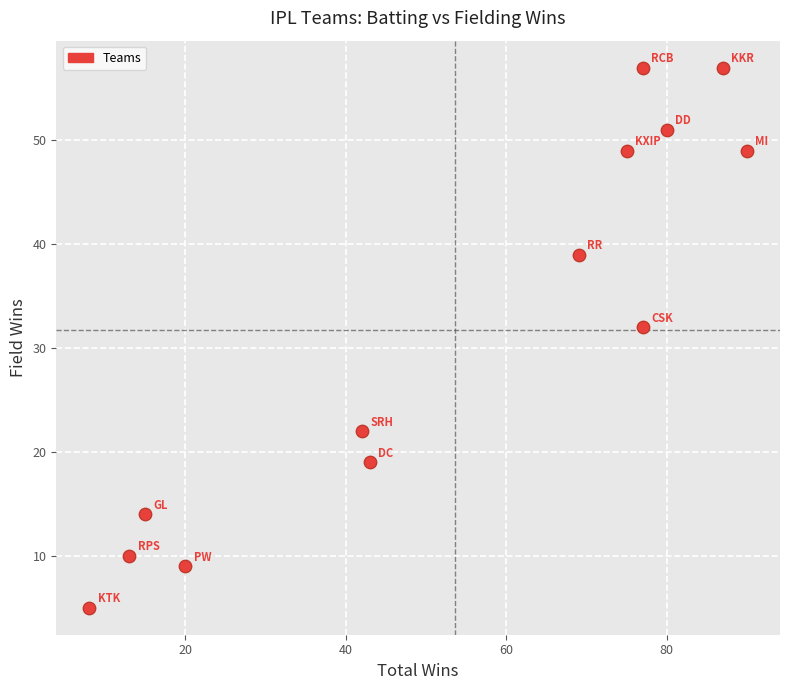

What Y value in the scatter plot is closest to 31?

32